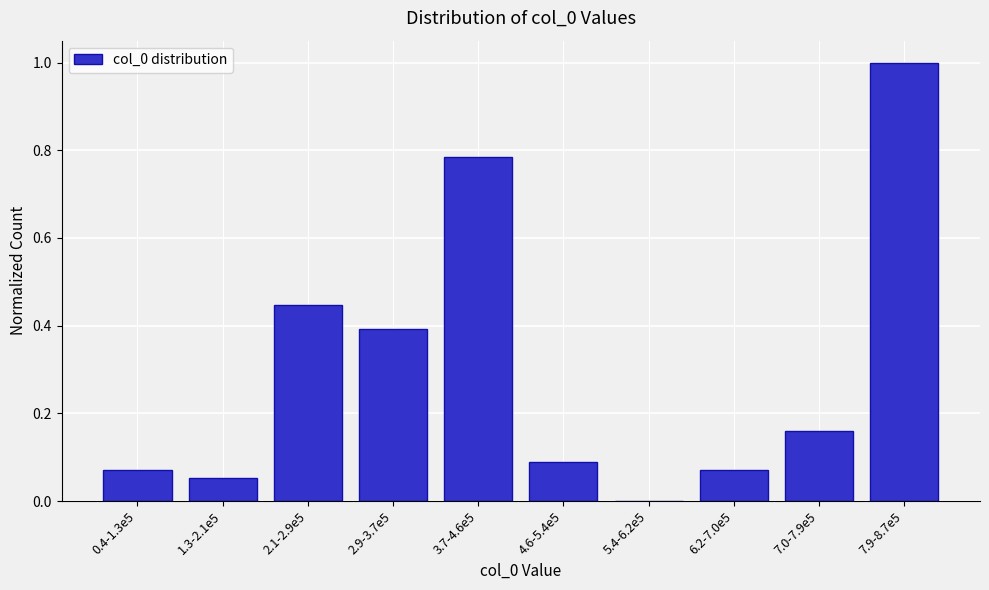

At which category does the chart reach its peak across all series?

7.9-8.7e5